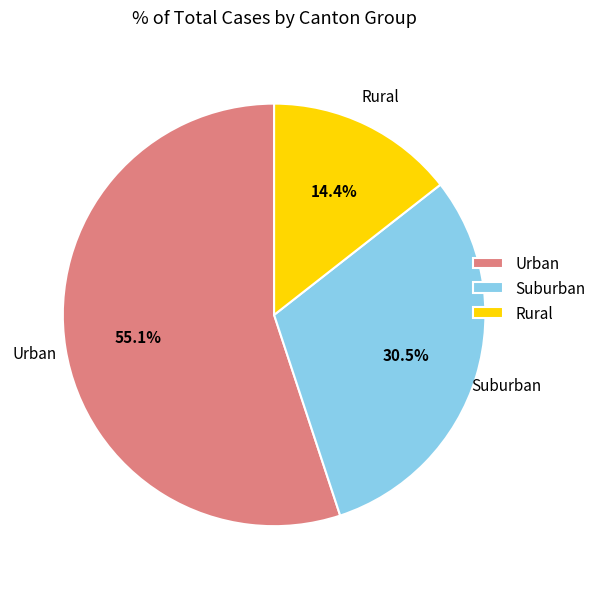

Count the number of slices in the pie.

3